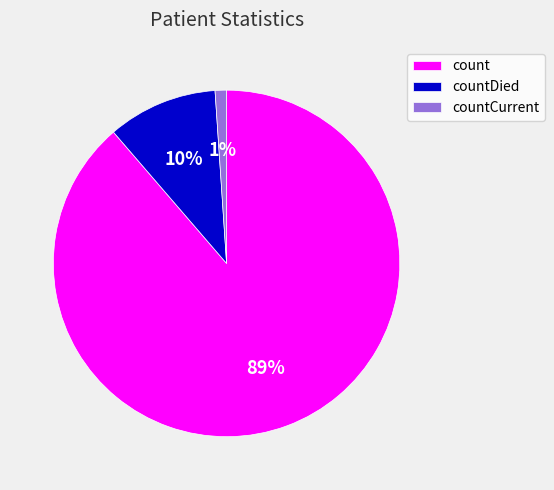

Is the sum of countDied and count greater than half?

Yes